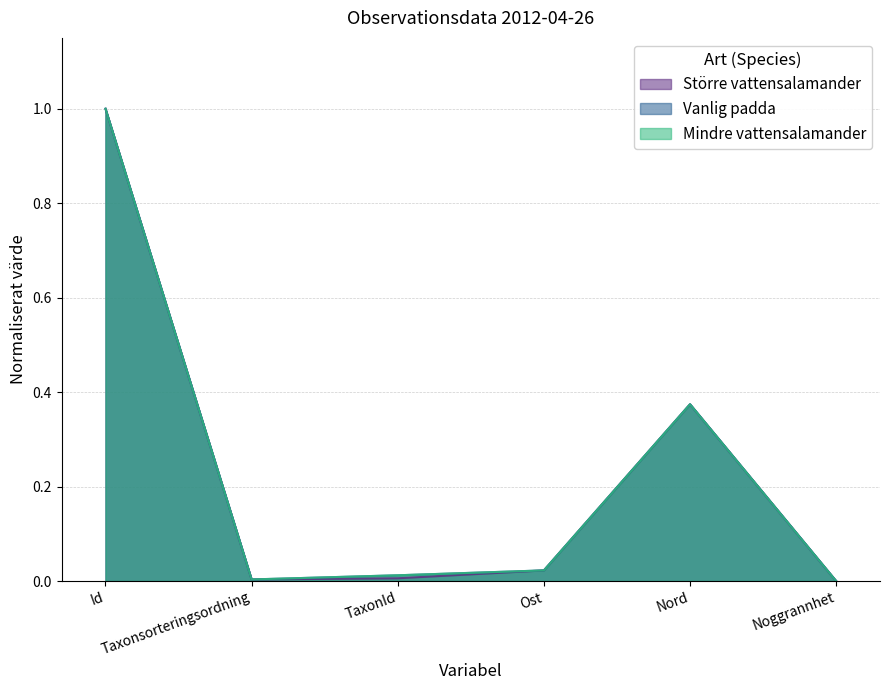

Reading left to right, list all the values displayed in this chart.

Större vattensalamander: 1.0	0.0	0.0	0.0	0.4	0.0
Vanlig padda: 1.0	0.0	0.0	0.0	0.4	0.0
Mindre vattensalamander: 1.0	0.0	0.0	0.0	0.4	0.0